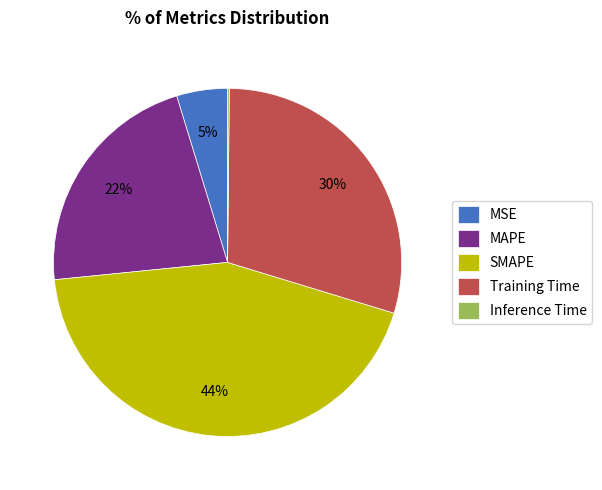

Between Training Time and MAPE, which is larger?

Training Time